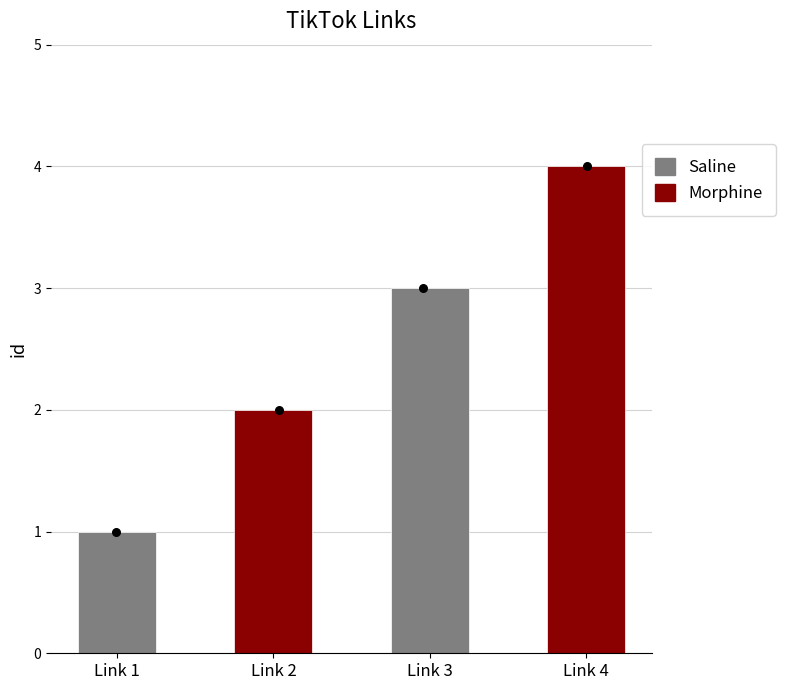

Between Link 1 and Link 4, which is larger?

Link 4